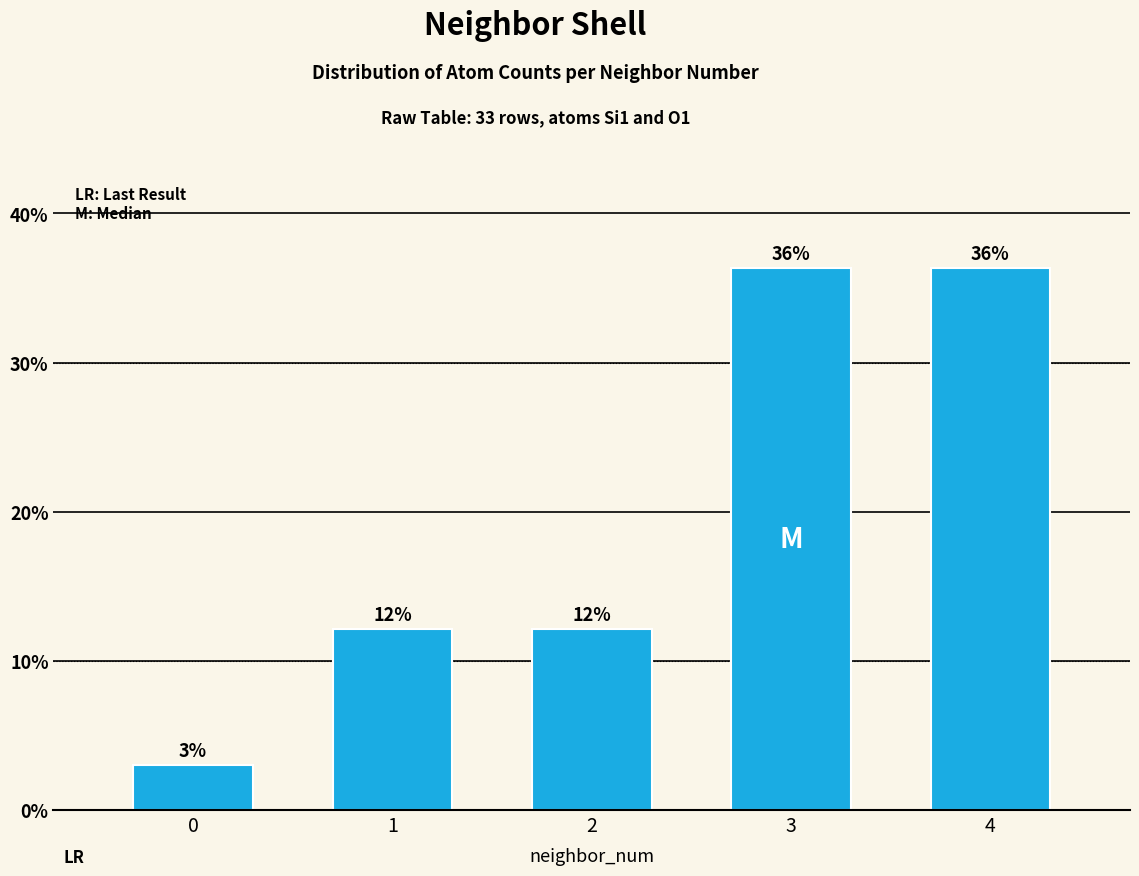

What is the average value?

20.0